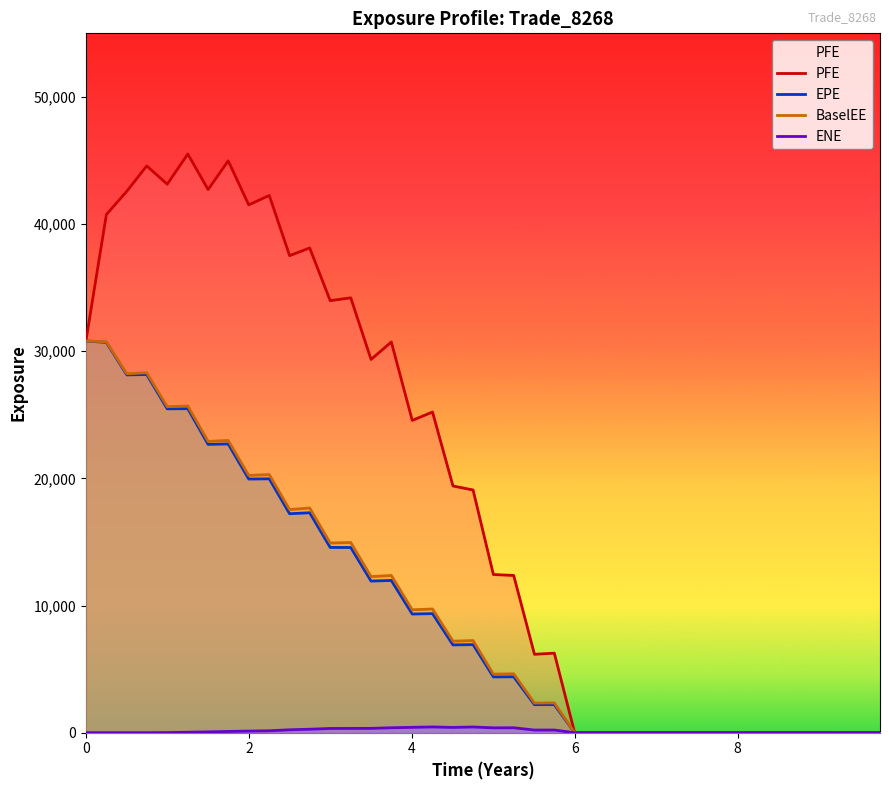

Which series has the largest total across all categories?

PFE